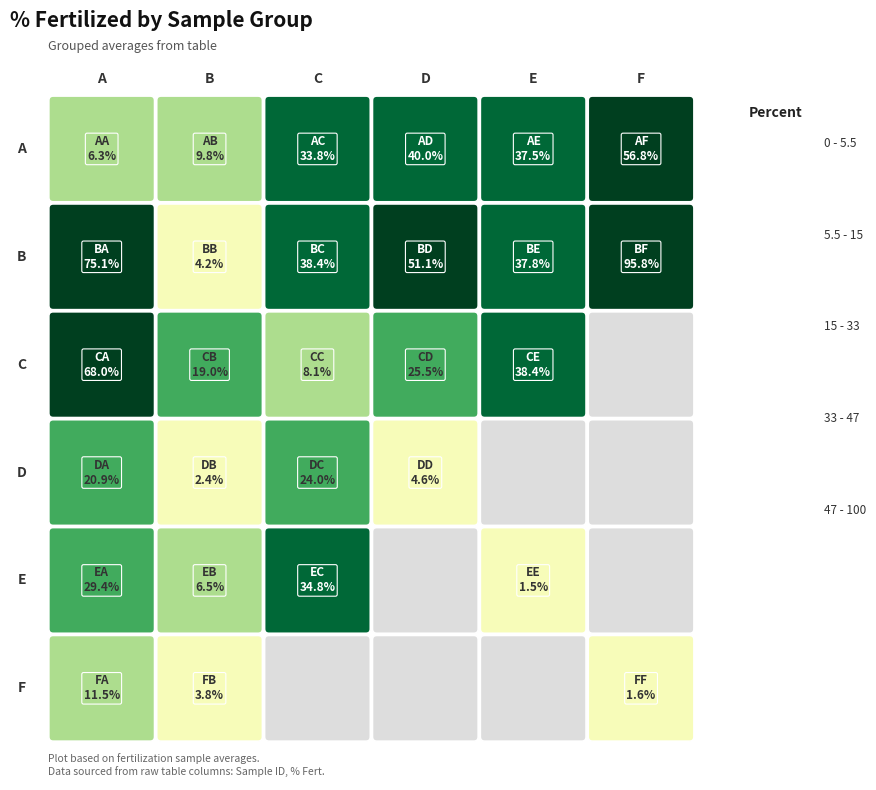

What is the ratio of the value at EA to the value at DA?

1.4